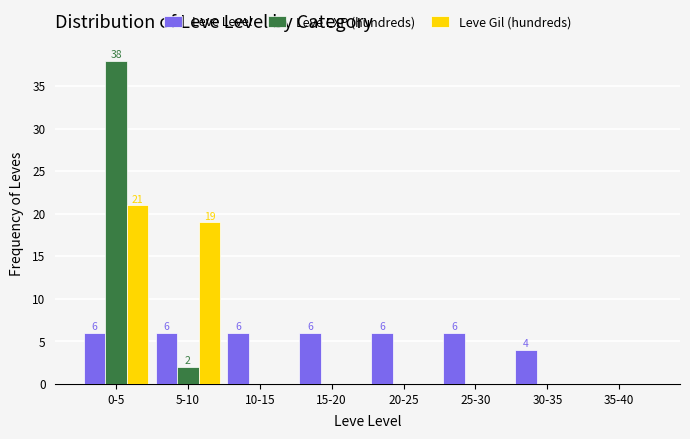

Reading left to right, transcribe all the data shown in this chart.

Leve Level: 0-5=6	5-10=6	10-15=6	15-20=6	20-25=6	25-30=6	30-35=4	35-40=0
Leve EXP (hundreds): 0-5=38	5-10=2	10-15=0	15-20=0	20-25=0	25-30=0	30-35=0	35-40=0
Leve Gil (hundreds): 0-5=21	5-10=19	10-15=0	15-20=0	20-25=0	25-30=0	30-35=0	35-40=0